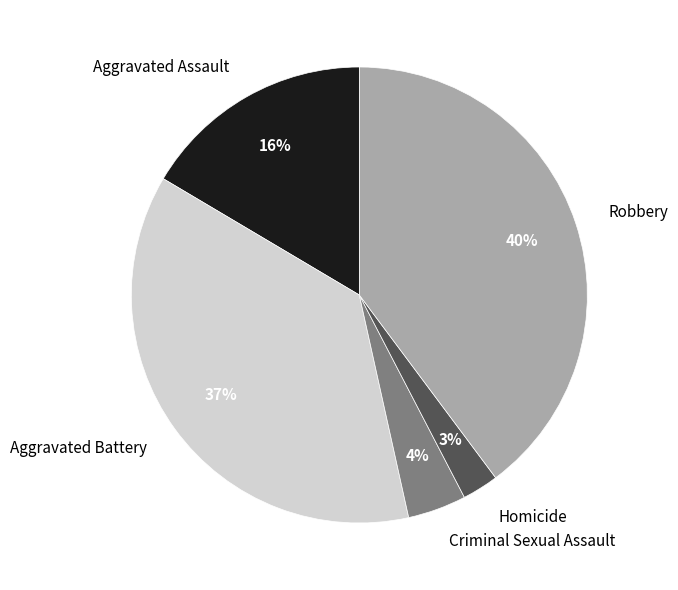

Is there any slice that represents more than half of the pie?

No